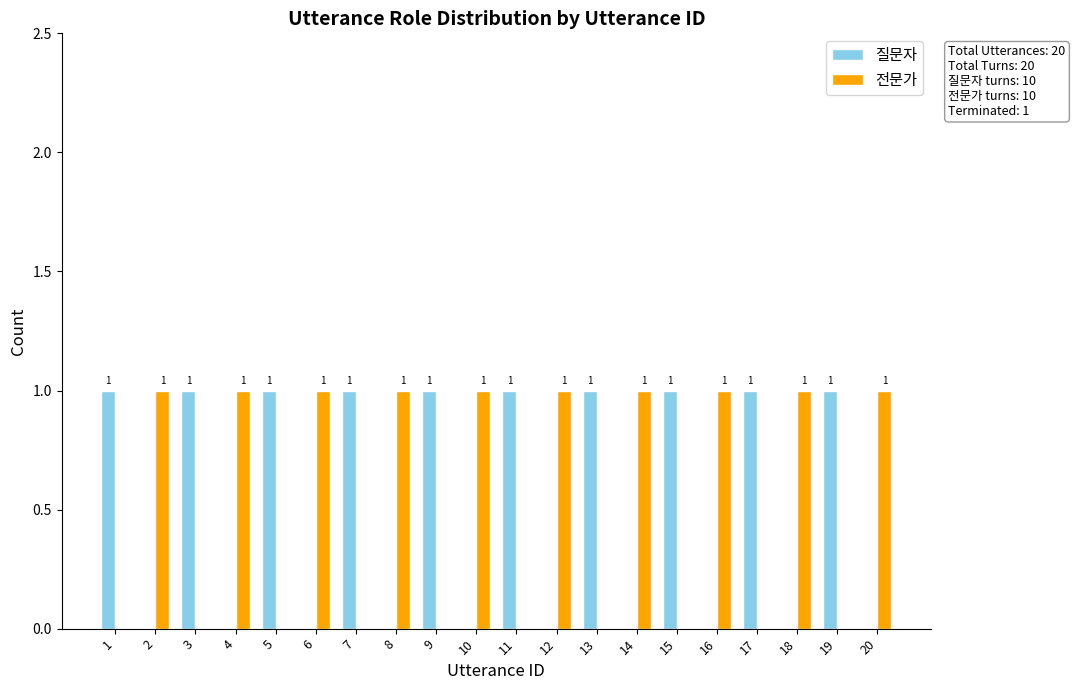

Reading left to right, transcribe all the data shown in this chart.

질문자: 1=1	2=0	3=1	4=0	5=1	6=0	7=1	8=0	9=1	10=0	11=1	12=0	13=1	14=0	15=1	16=0	17=1	18=0	19=1	20=0
전문가: 1=0	2=1	3=0	4=1	5=0	6=1	7=0	8=1	9=0	10=1	11=0	12=1	13=0	14=1	15=0	16=1	17=0	18=1	19=0	20=1